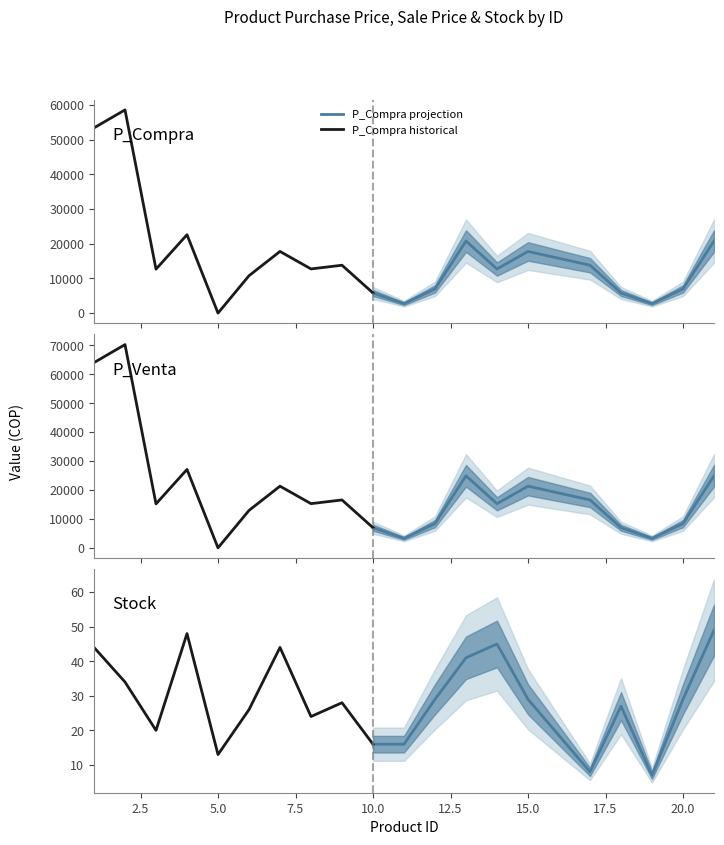

What is the sum of the P_Compra values at 15 and 0?

67184.0